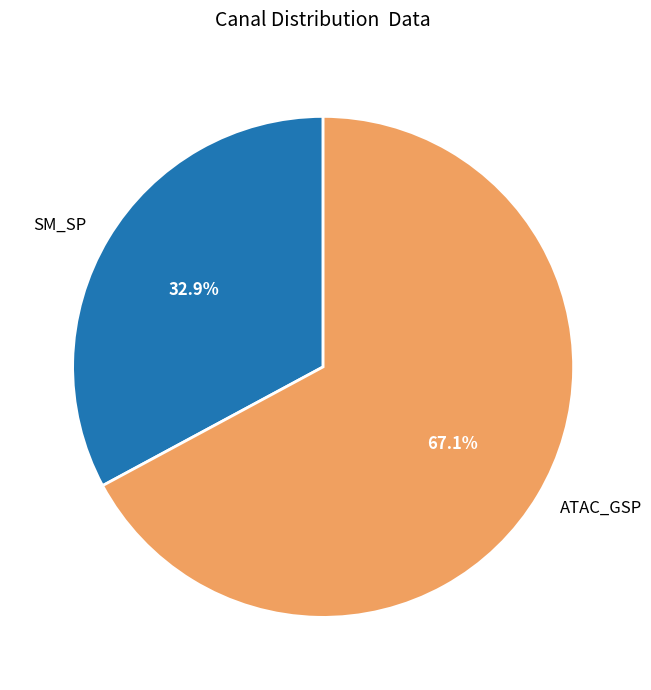

Which slice is the smallest?

SM_SP